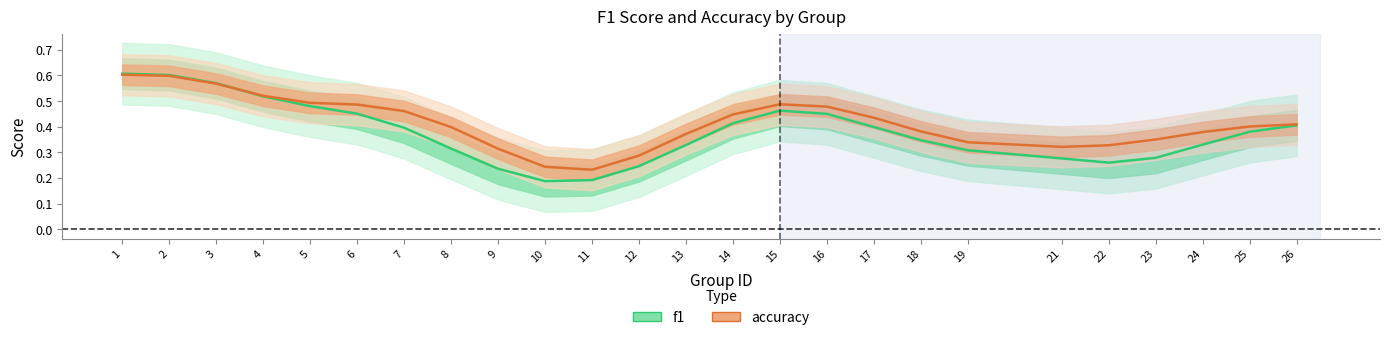

What is the maximum value shown in the chart?

0.6